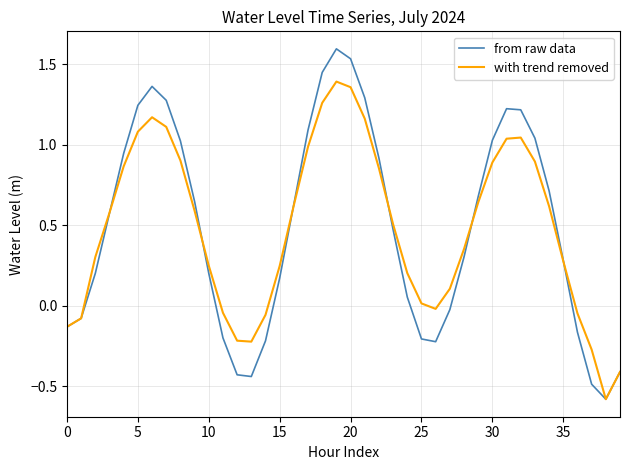

Which series has the widest spread of values?

from raw data